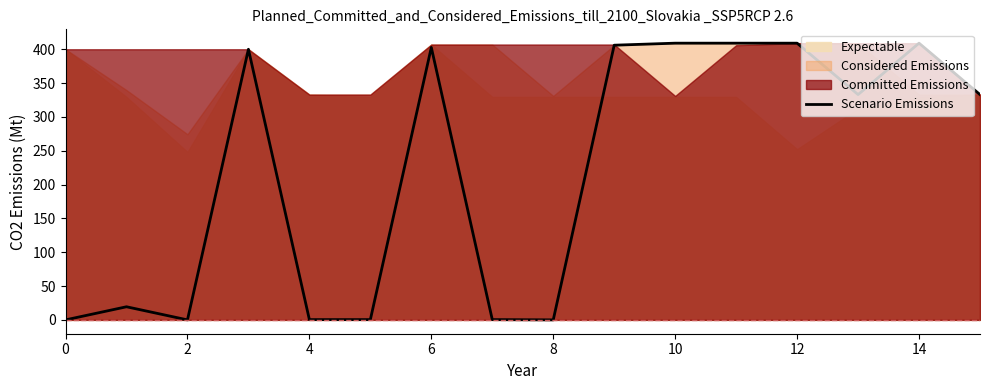

What is the difference between the maximum and minimum values?

409.0